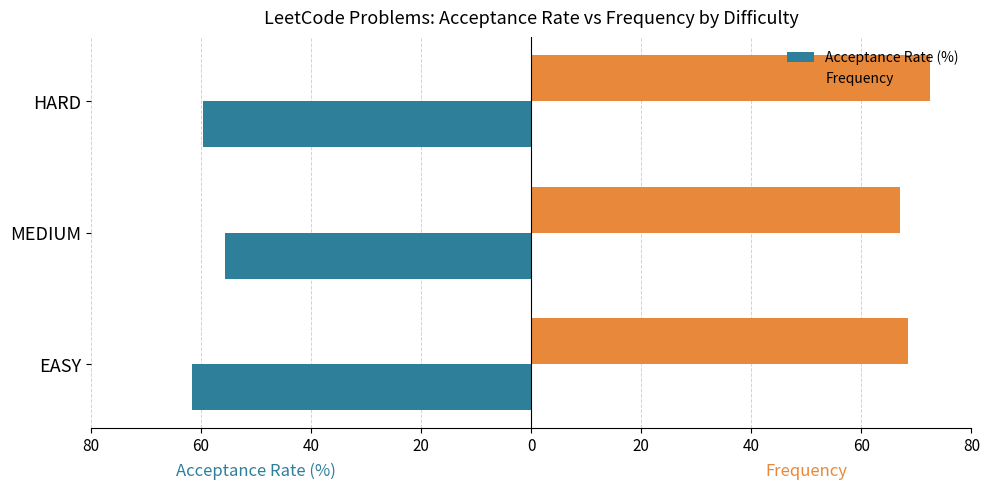

What are all the series names shown in the legend?

Acceptance Rate (%), Frequency